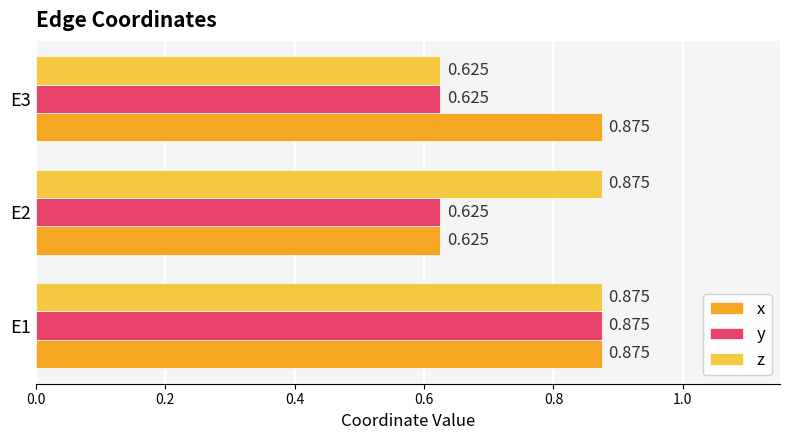

What is the value of the y bar at the 2nd from the left?

0.6